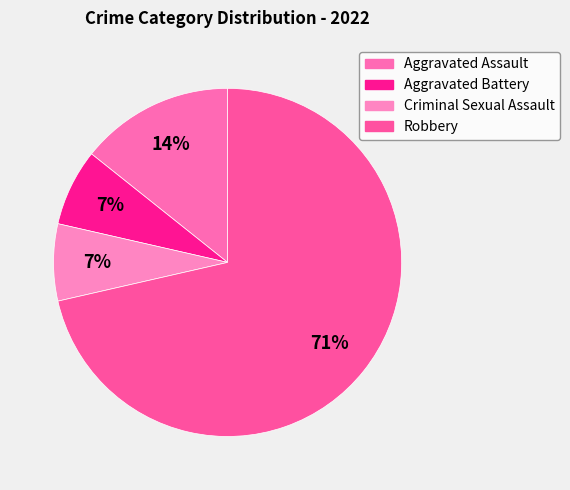

To the nearest percent, what portion does Aggravated Assault represent?

14%